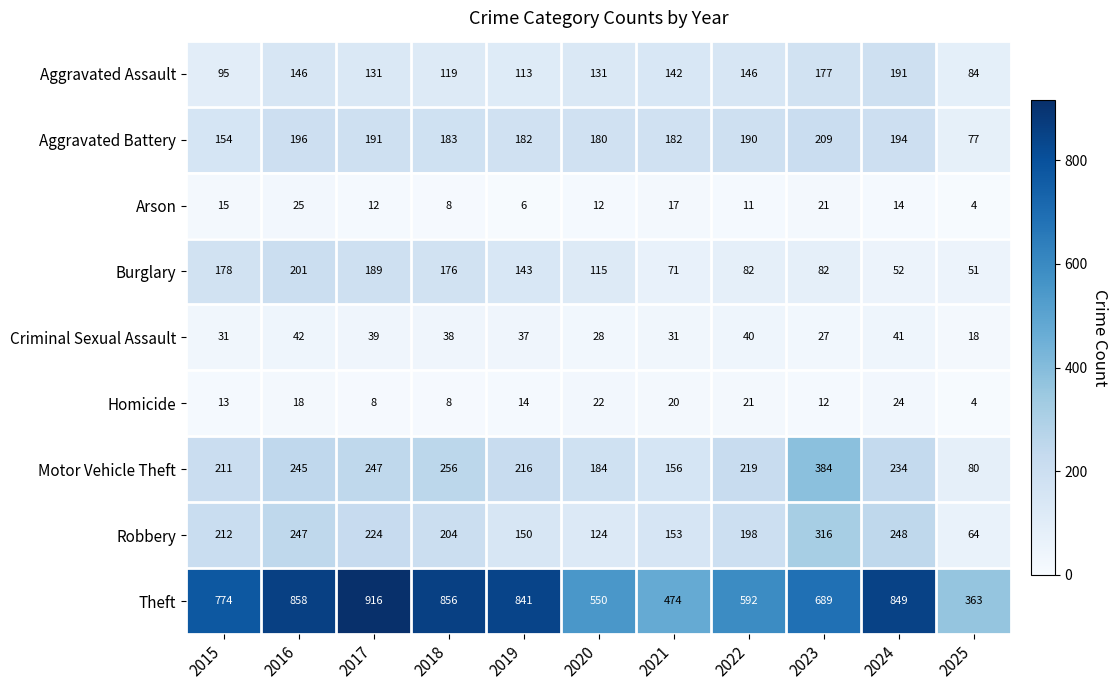

At which category is the sum across all series the highest?

2016